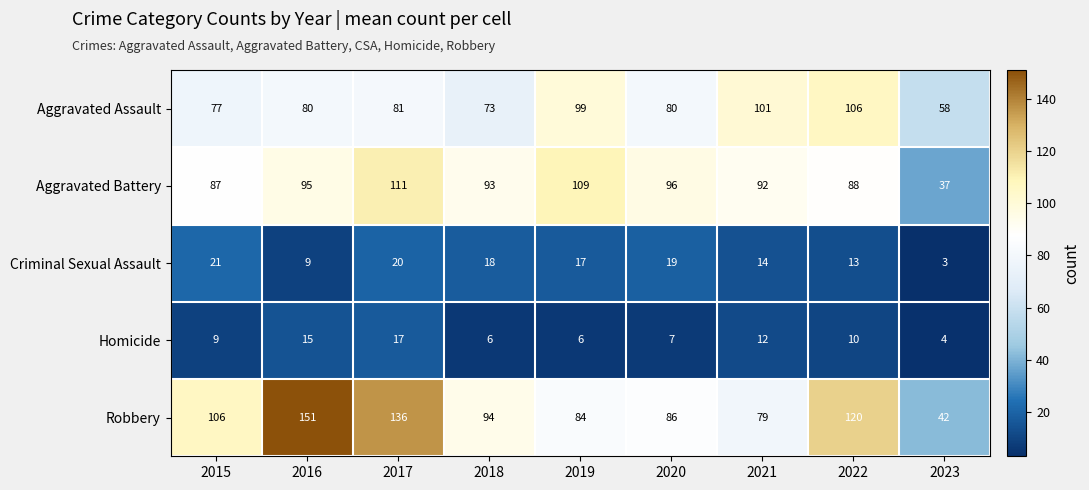

Where is Homicide nearest to the value 10?

2022